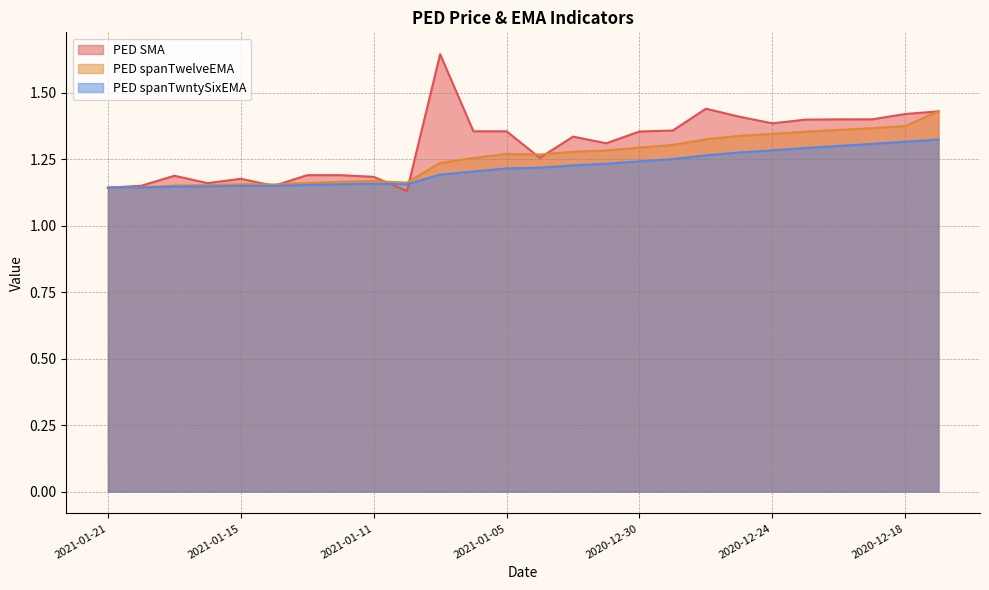

Does the chart display data point markers on the line(s)?

No